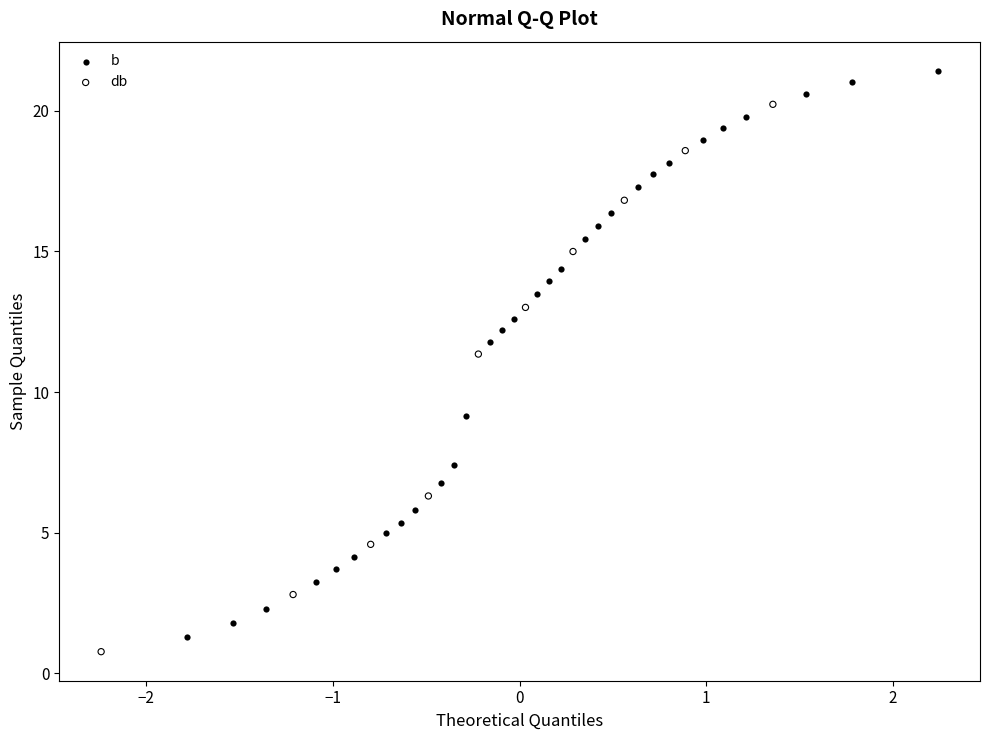

Which series contains the lowest Y value?

db